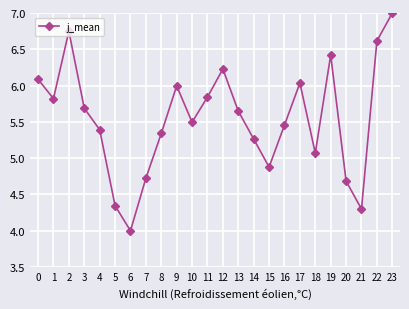

Is it true that the value at 20 is 4.7?

True